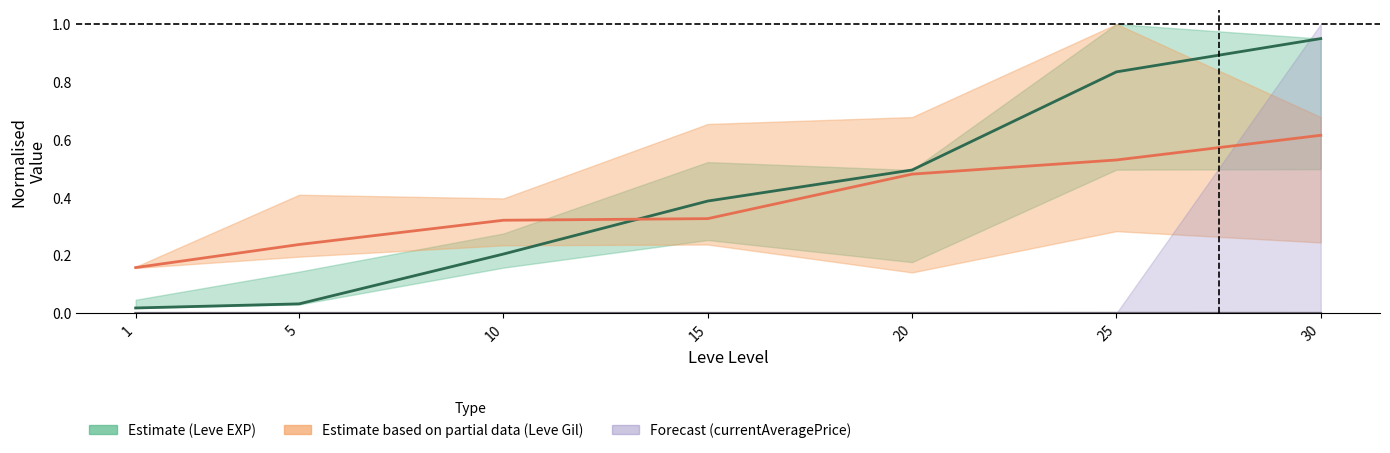

What is the difference between the highest and lowest values at 15?

0.4